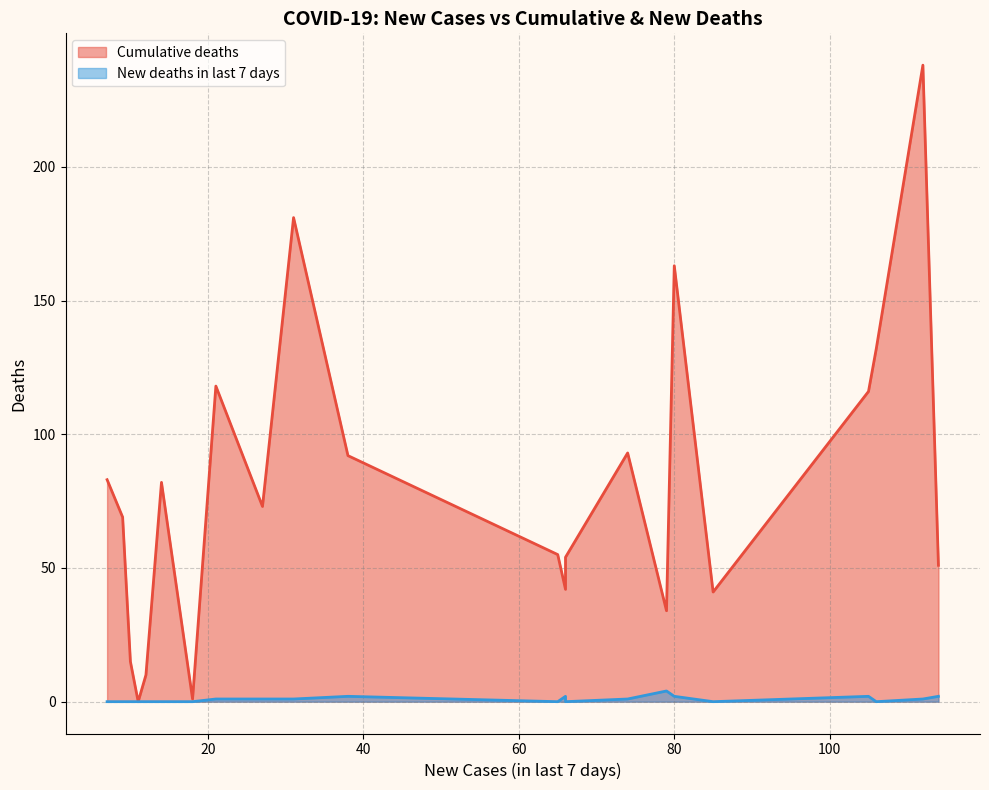

How many values in the New deaths in last 7 days series exceed 1?

6